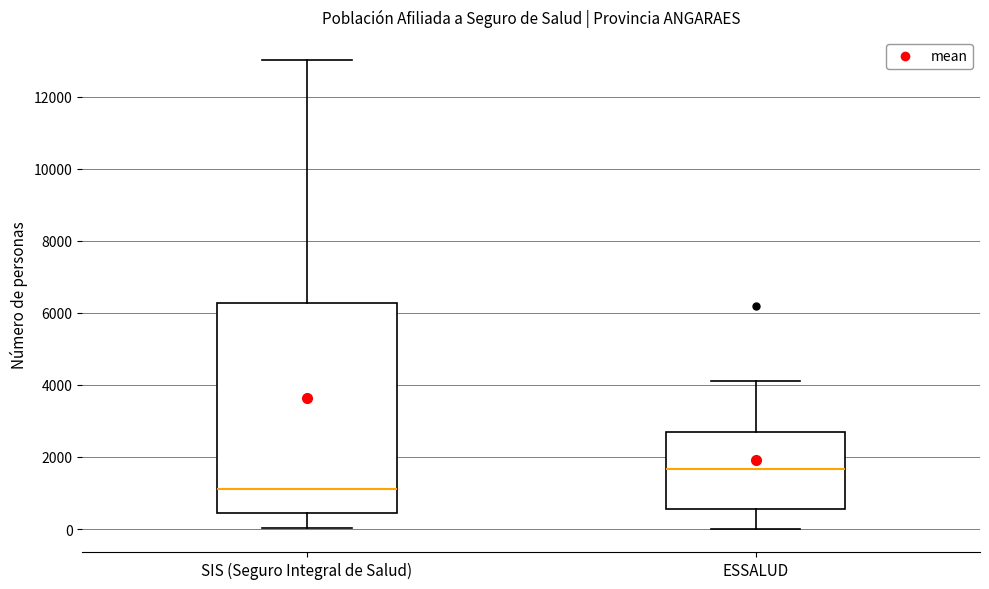

Reading left to right, transcribe this box plot: for each box, give where its median line is, the range the box spans, and where its two whiskers end, as read against the y-axis. The values are not printed on the chart, so give them approximately, as read against the axis.

SIS (Seguro Integral de Salud): median 1200, box 400 to 6200, whiskers 0 to 13000
ESSALUD: median 1600, box 600 to 2800, whiskers 0 to 4200